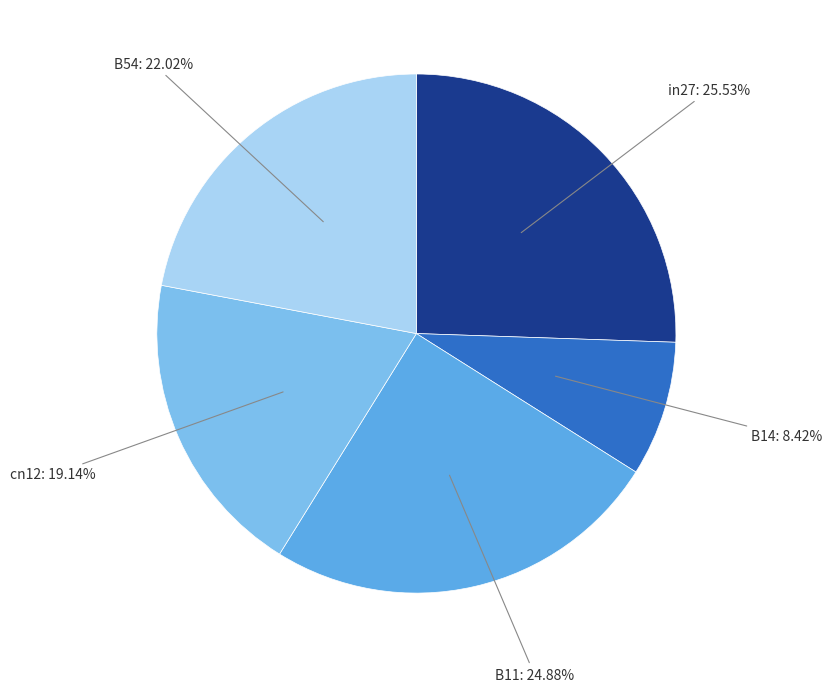

Does any single category account for the majority?

No